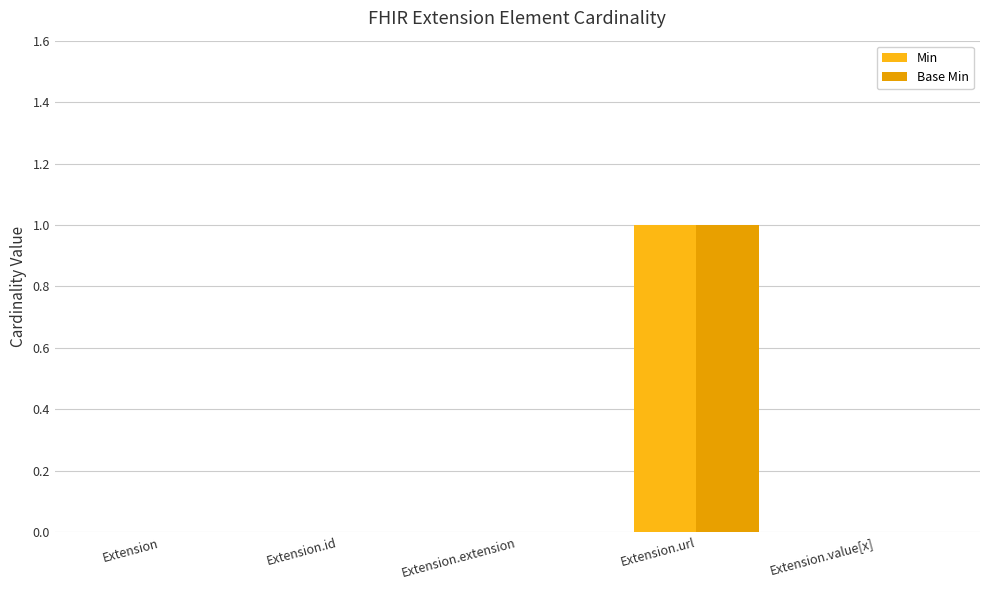

At how many categories does at least one series exceed 0?

1